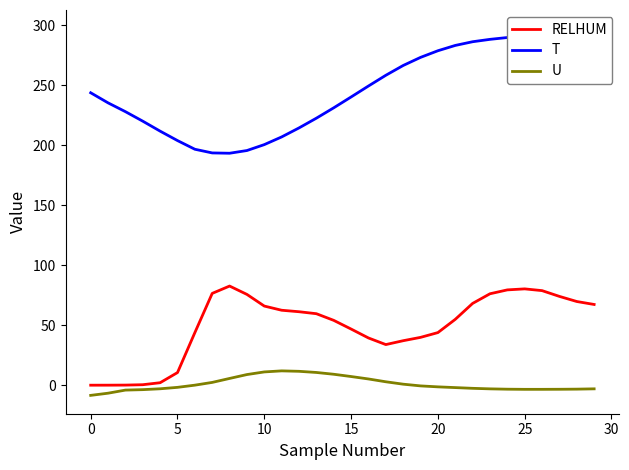

How many negative values does the U series have?

17